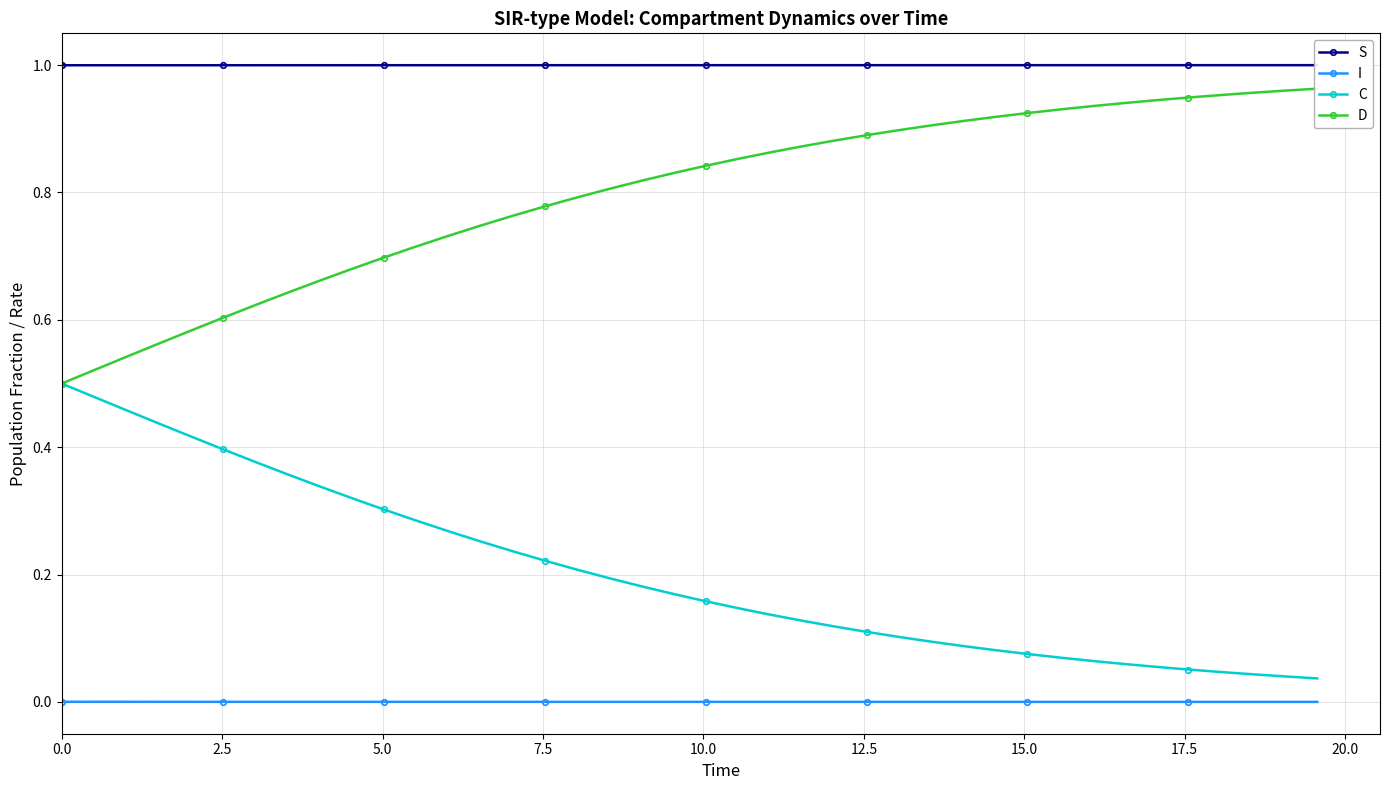

True or false: I and C cross at least once.

False